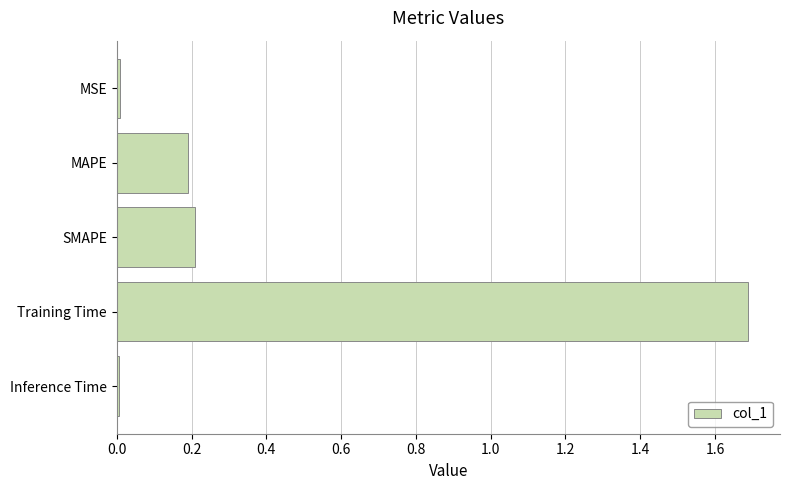

What is the average value?

0.4